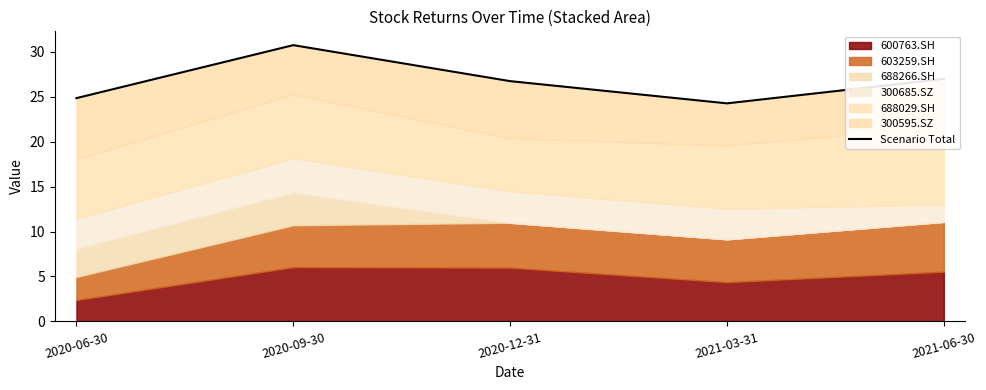

Does the chart display data point markers on the line(s)?

No